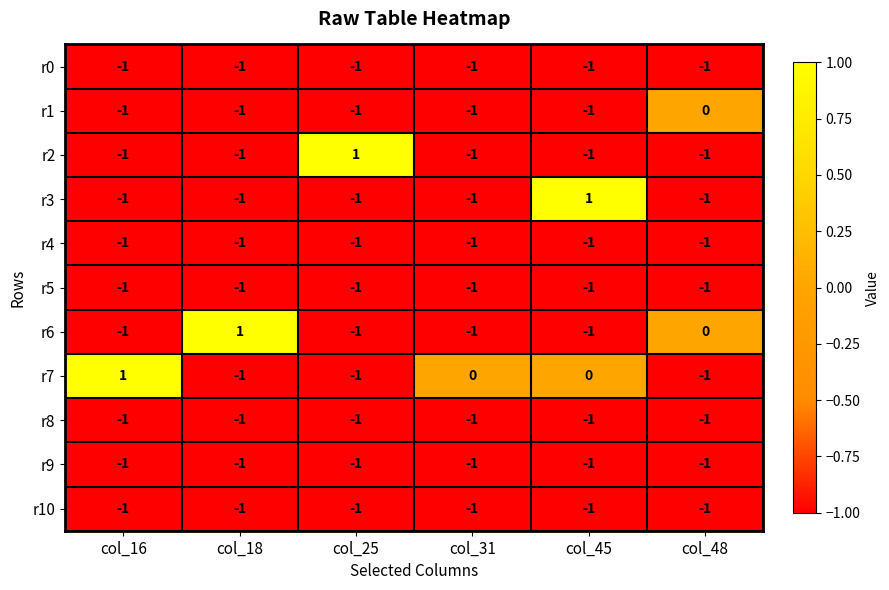

At which label does r6 reach its peak?

col_18